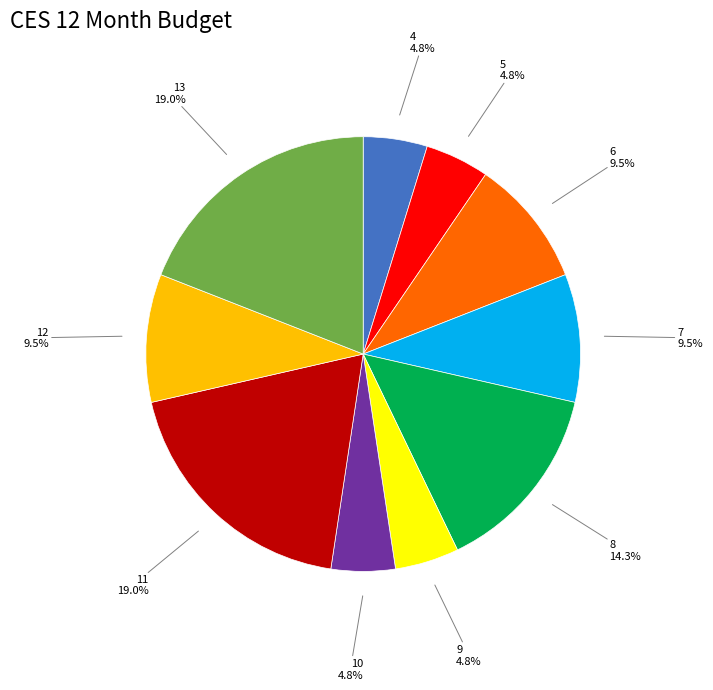

Does any single category account for the majority?

No